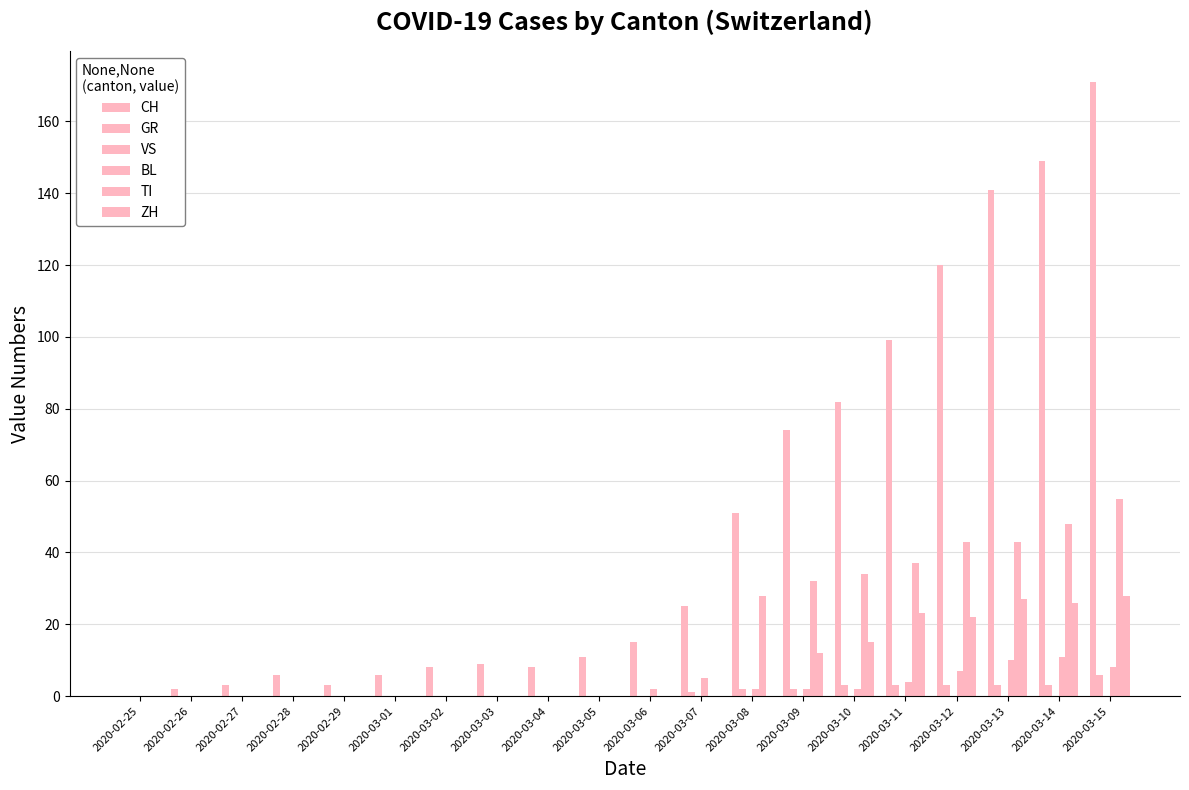

Reading left to right, extract all data points from this chart.

CH: 0	2	3	6	3	6	8	9	8	11	15	25	51	74	82	99	120	141	149	171
GR: 0	0	0	0	0	0	0	0	0	0	0	1	2	2	3	3	3	3	3	6
VS: 0	0	0	0	0	0	0	0	0	0	0	0	0	0	0	0	0	0	0	0
BL: 0	0	0	0	0	0	0	0	0	0	2	5	2	2	2	4	7	10	11	8
TI: 0	0	0	0	0	0	0	0	0	0	0	0	28	32	34	37	43	43	48	55
ZH: 0	0	0	0	0	0	0	0	0	0	0	0	0	12	15	23	22	27	26	28